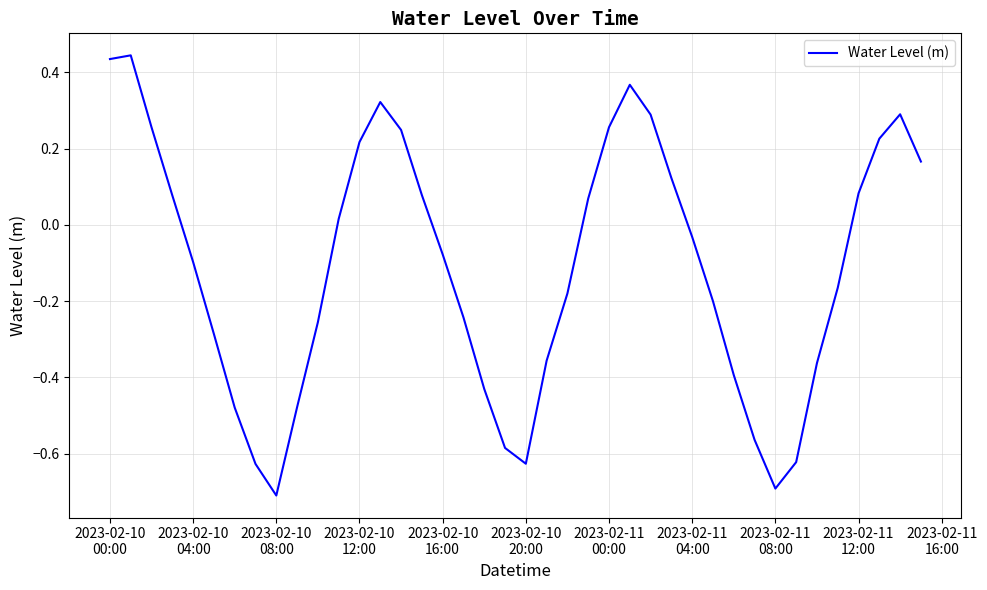

What is the minimum value shown in the chart?

-0.7